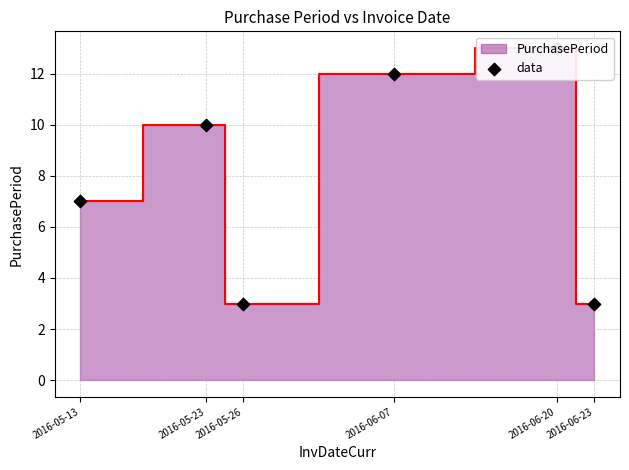

What is the change in value from 2016-05-23 to 2016-05-26?

-7